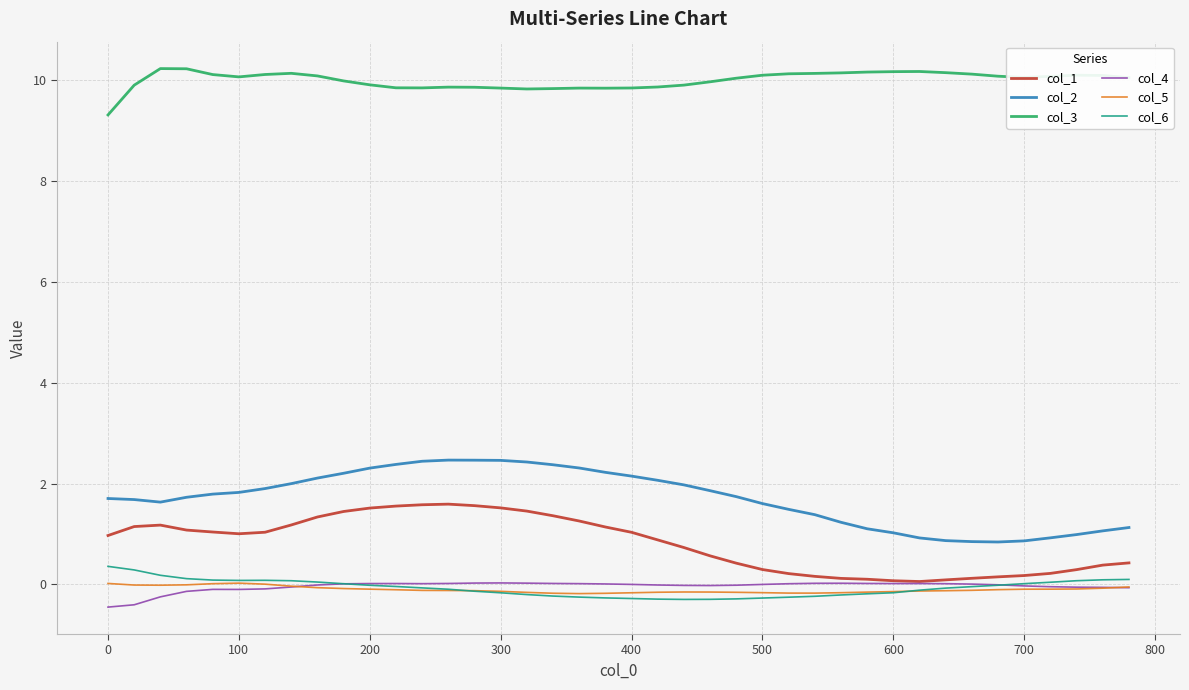

True or false: col_1 and col_3 cross at least once.

False